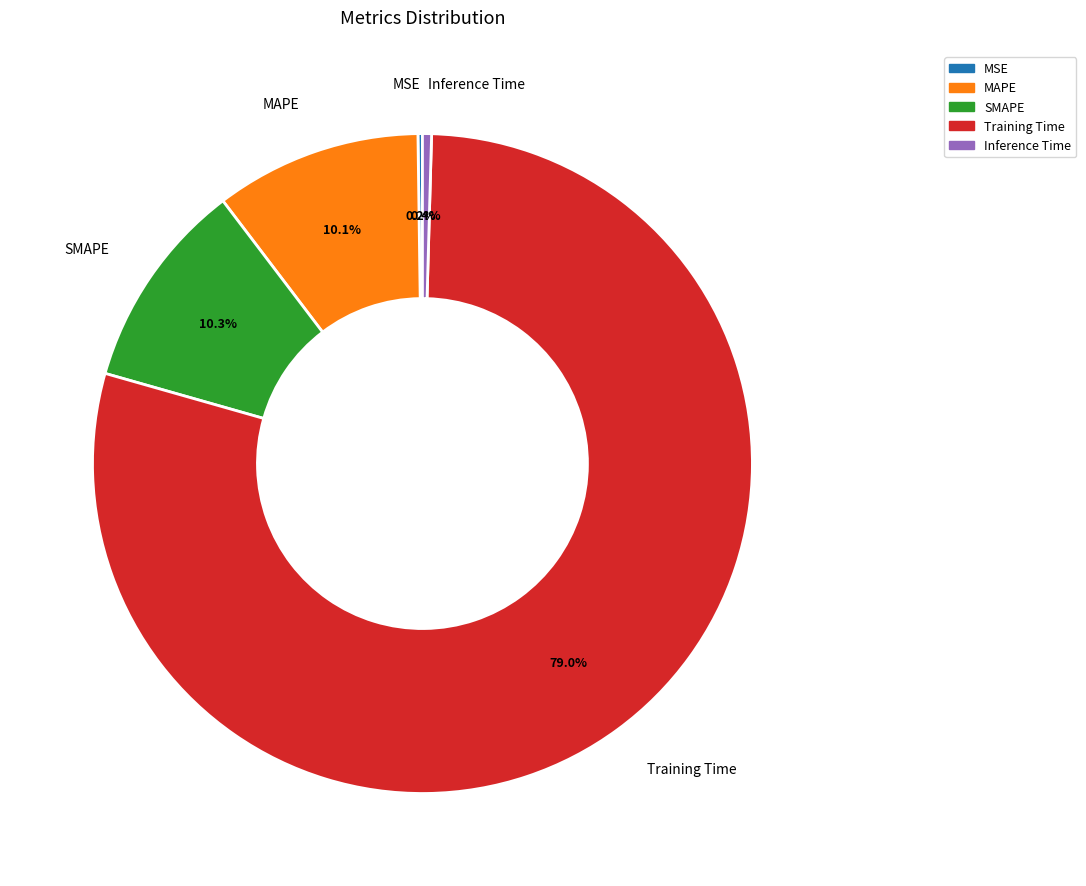

To the nearest percent, what is the difference between the largest and smallest slice percentages?

79%